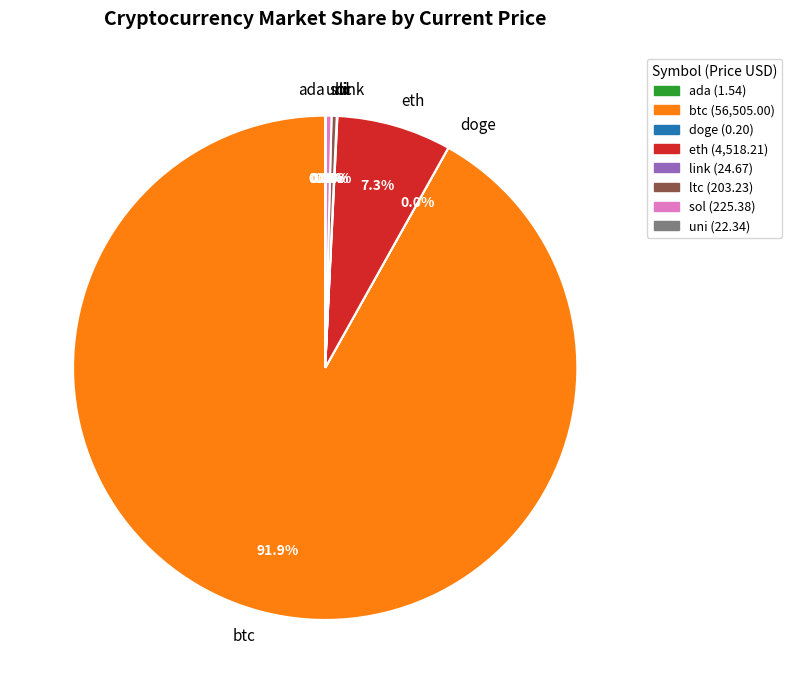

To the nearest percent, what is the average slice percentage?

12%